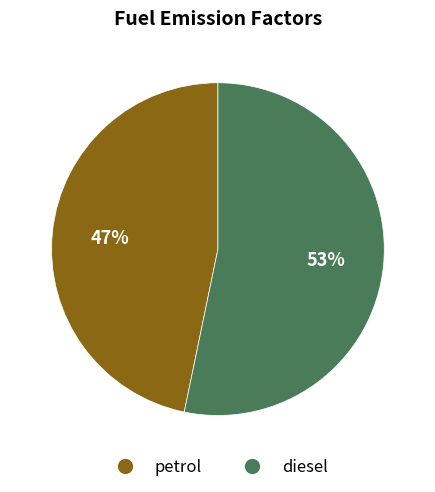

To the nearest percent, what is the difference between the largest and smallest slice percentages?

6%